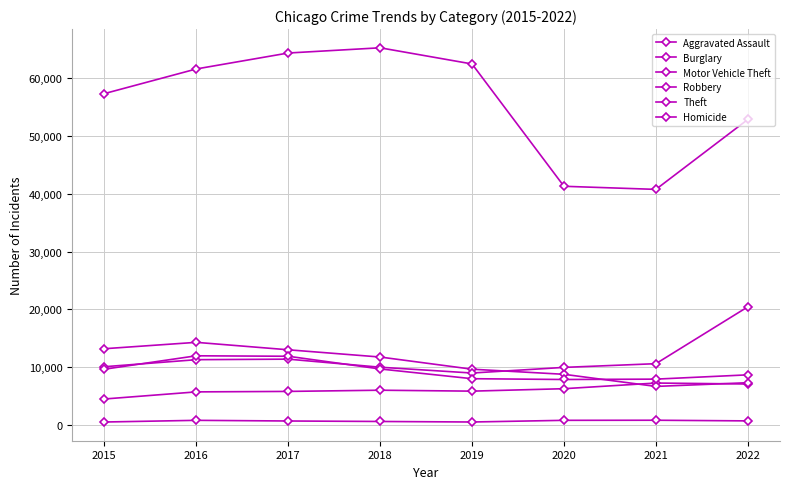

How many categories are shown in the chart?

8